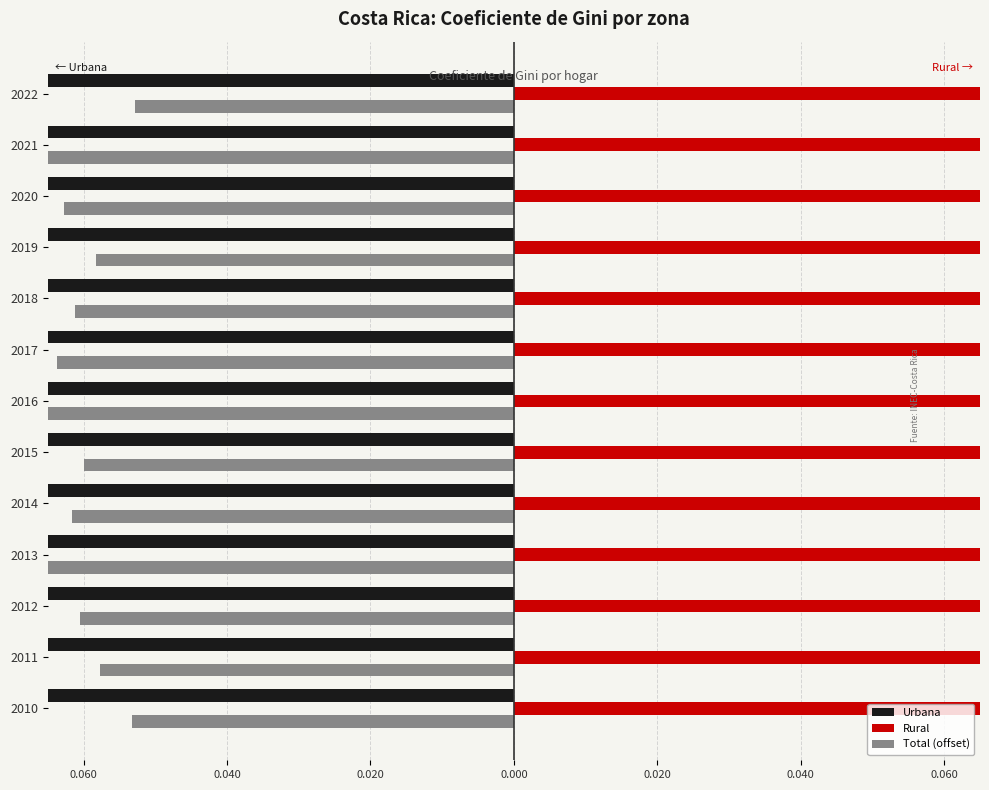

How many data points does each series have?

13